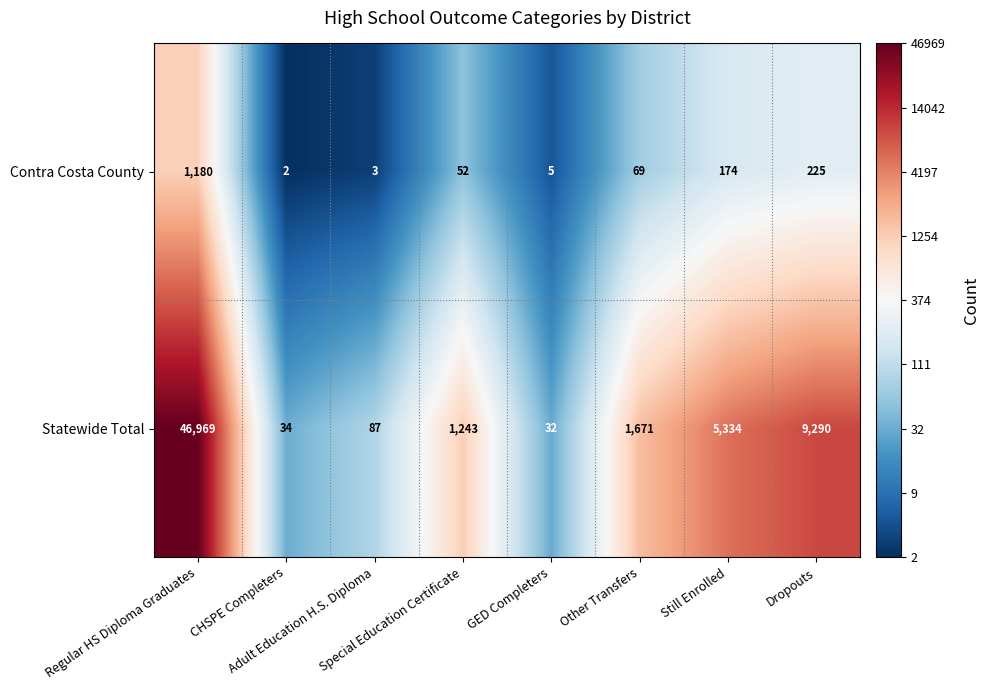

Which series has the largest total across all categories?

Statewide Total